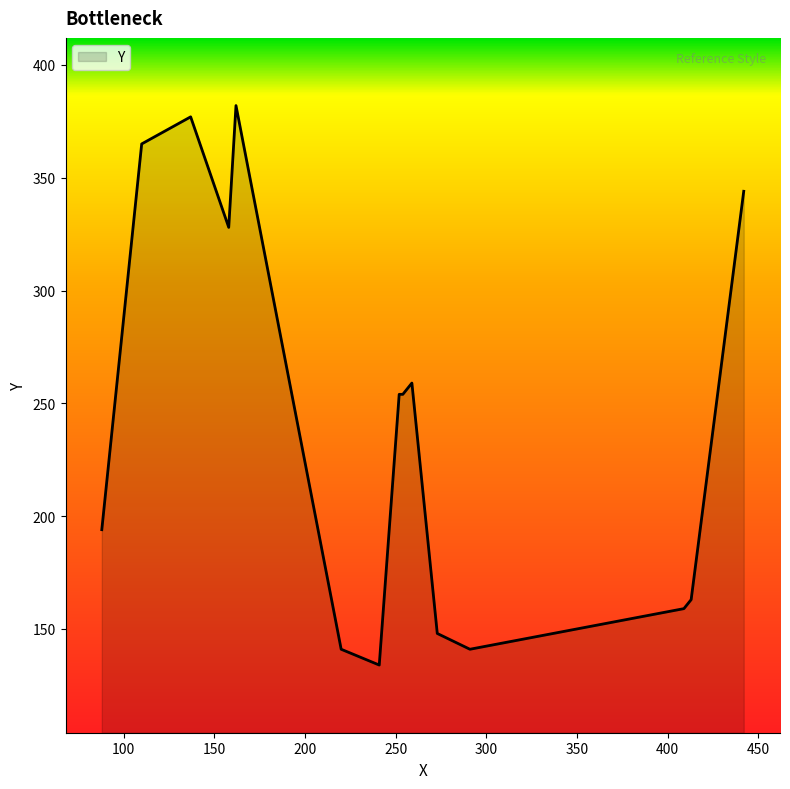

True or false: there are more than 2 points higher than both neighbors.

True